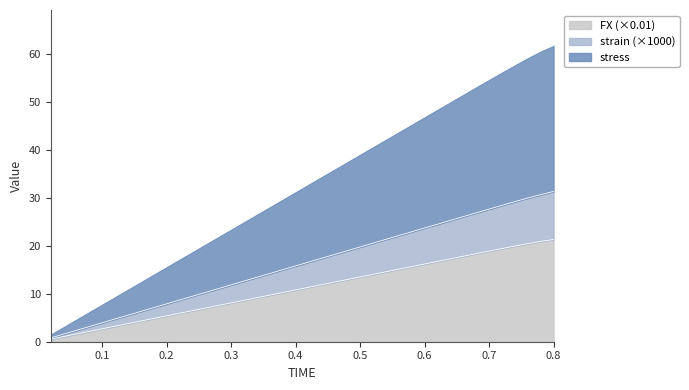

What is the highest value of the FX (×0.01) series?

21.3